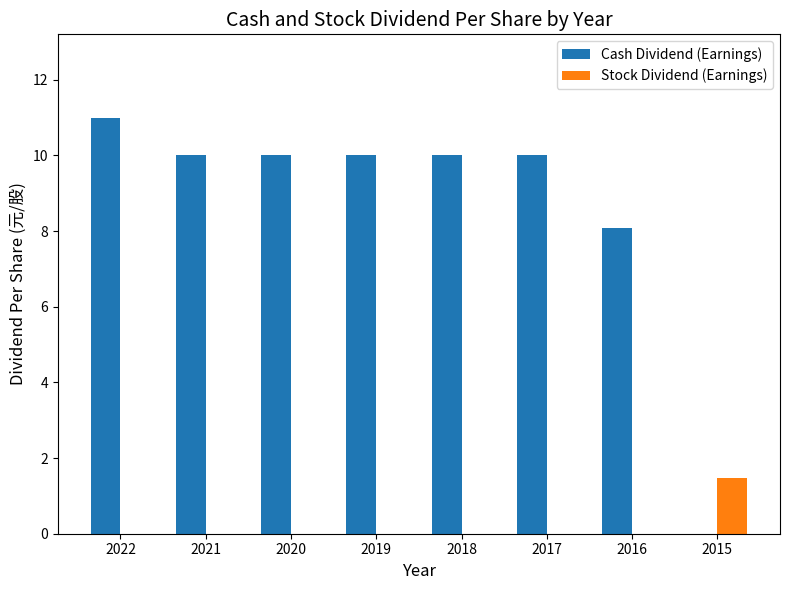

At which label is Cash Dividend (Earnings) closest to 5?

2016